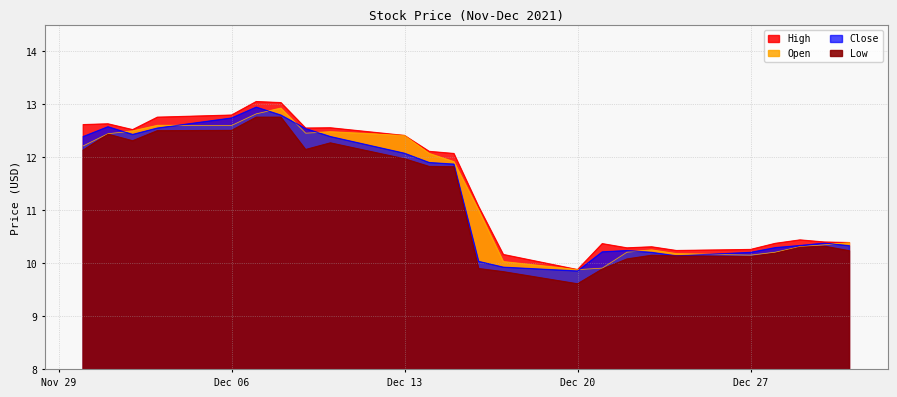

At which label does Low reach its peak?

2021-12-07